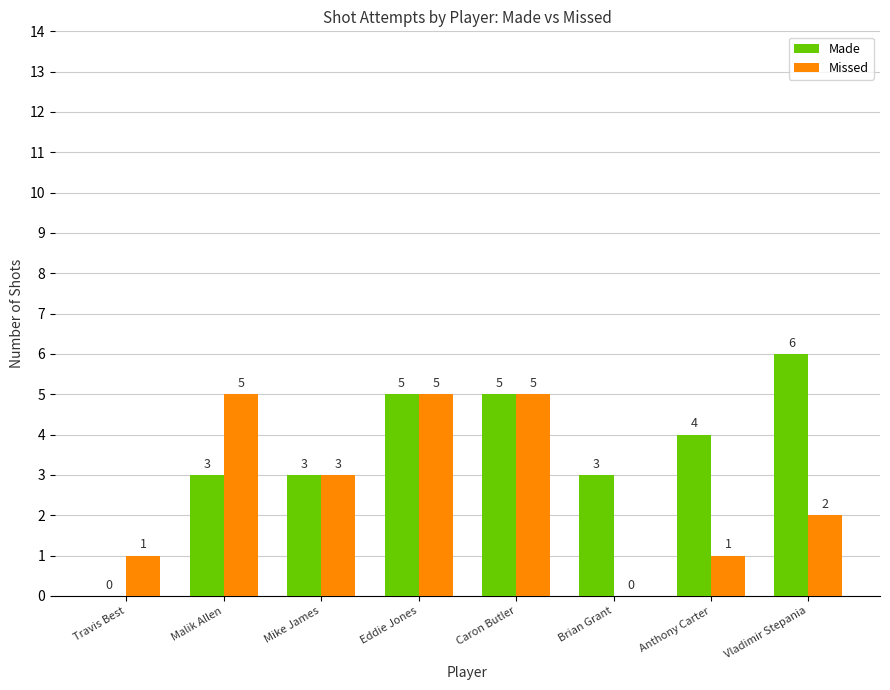

At which label is Missed closest to 2?

Vladimir Stepania